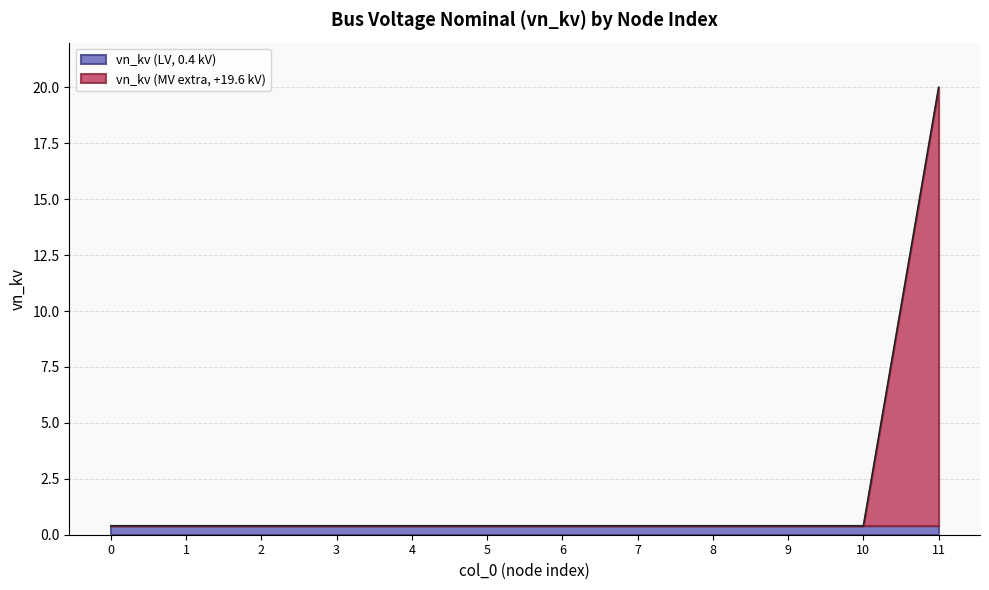

What is the value of the 7th point from the left?

0.4